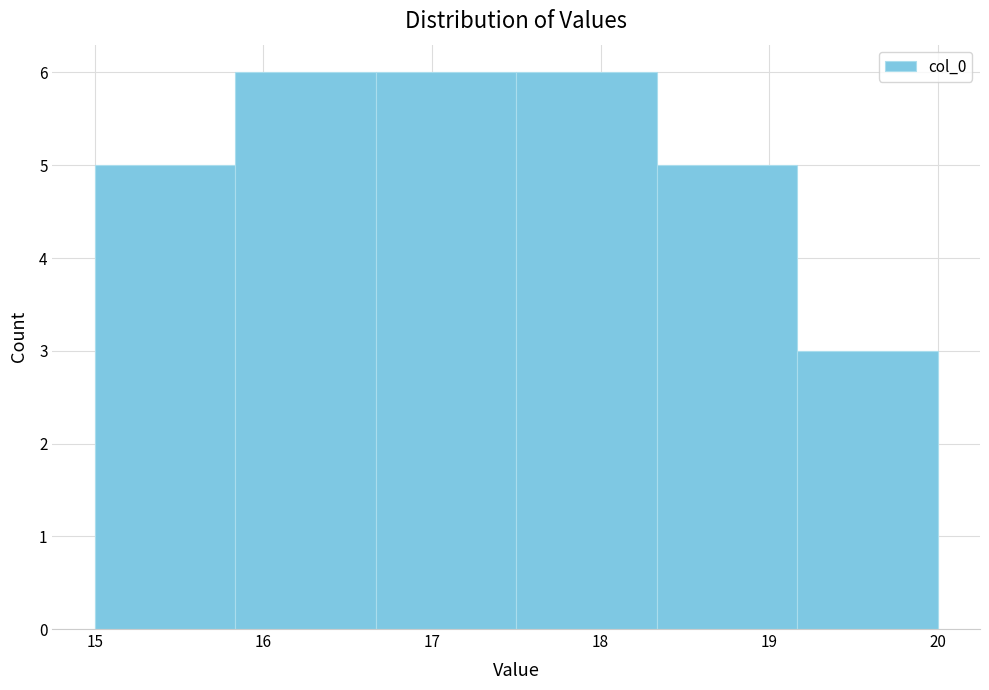

What is the height of the bar covering 15.8 to 16.7 on the x-axis? Neither the bar edges nor the heights are printed on the chart, so give them approximately, as read against the axes.

6